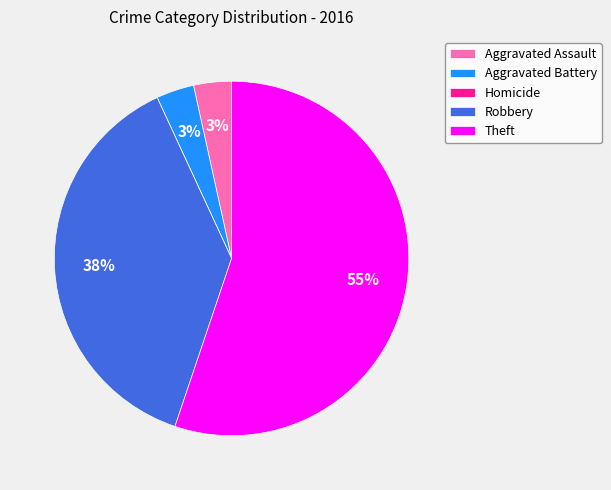

Which has a higher value, Theft or Aggravated Battery?

Theft